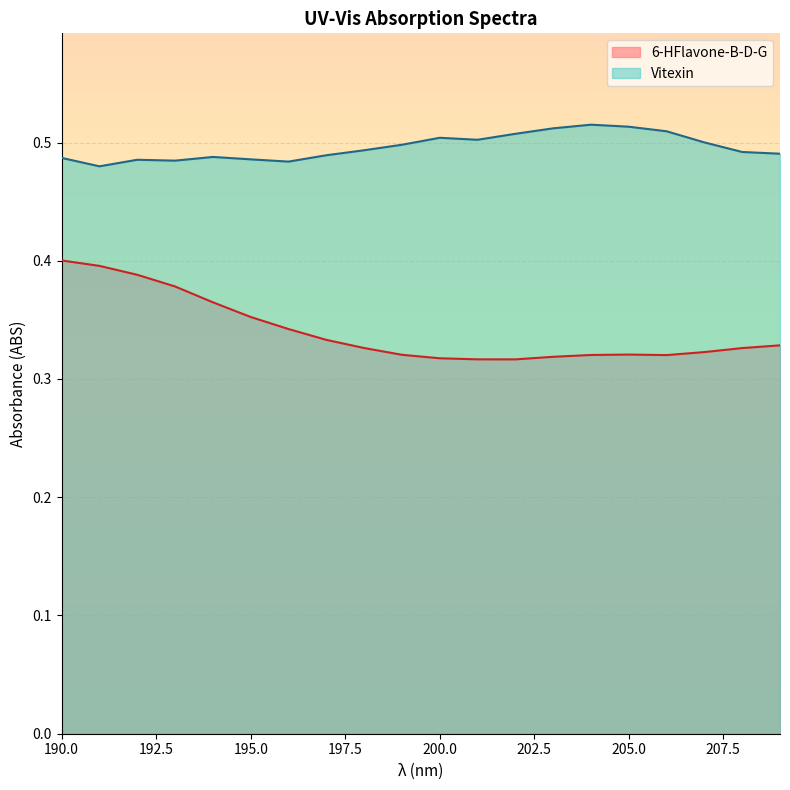

In Vitexin, how many points are higher than both neighbors (excluding endpoints)?

4